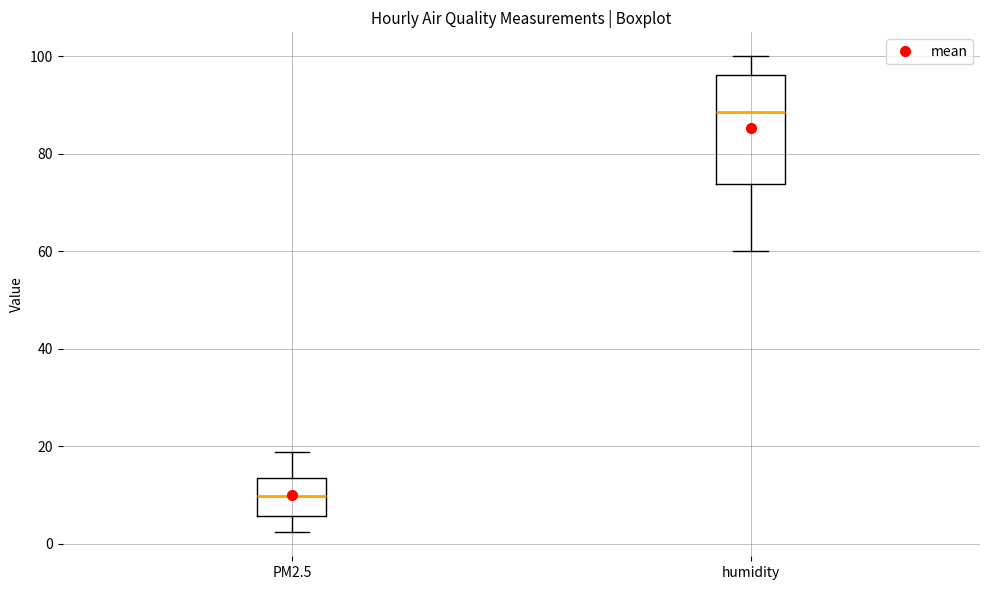

Which box is the tallest, from its lower edge to its upper edge?

humidity